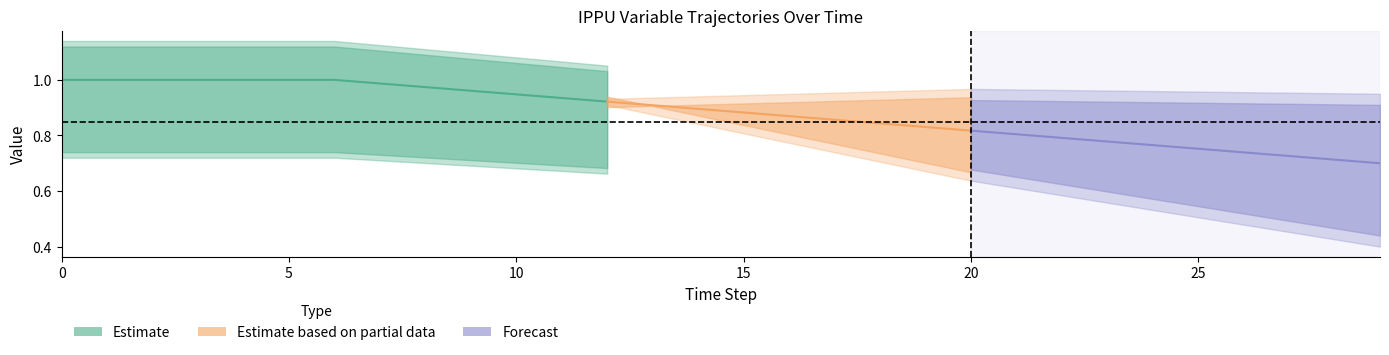

The frac_ippu_co2_capture_cement series shows 0.5 at 27. True or false?

False